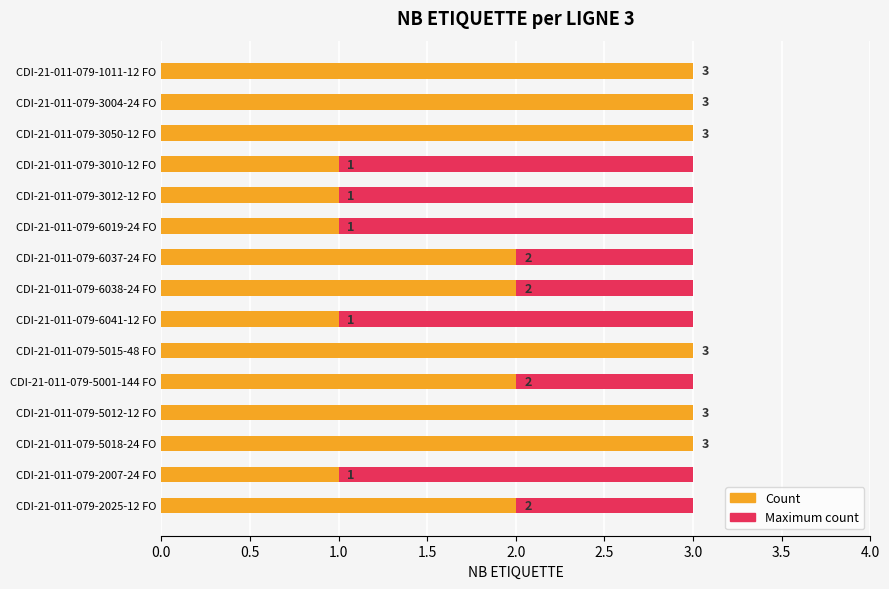

Count the Count values in the range 1 to 3.

15